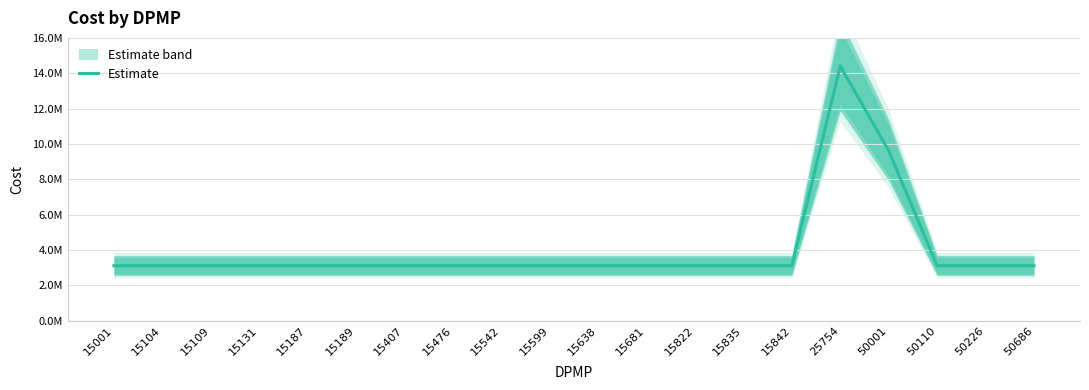

What is the minimum value shown in the chart?

3111202.8